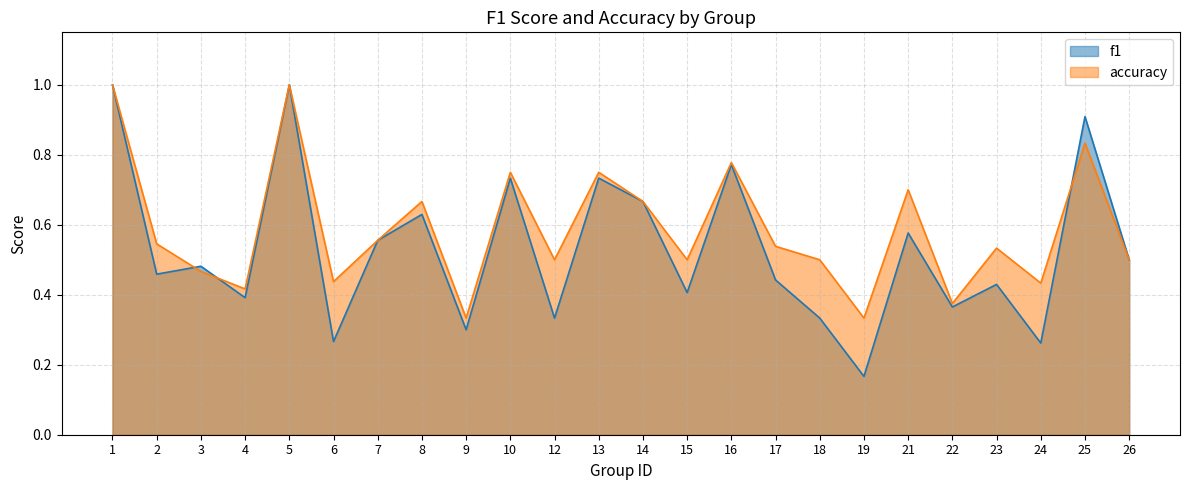

The accuracy series shows 0.4 at 6. True or false?

True